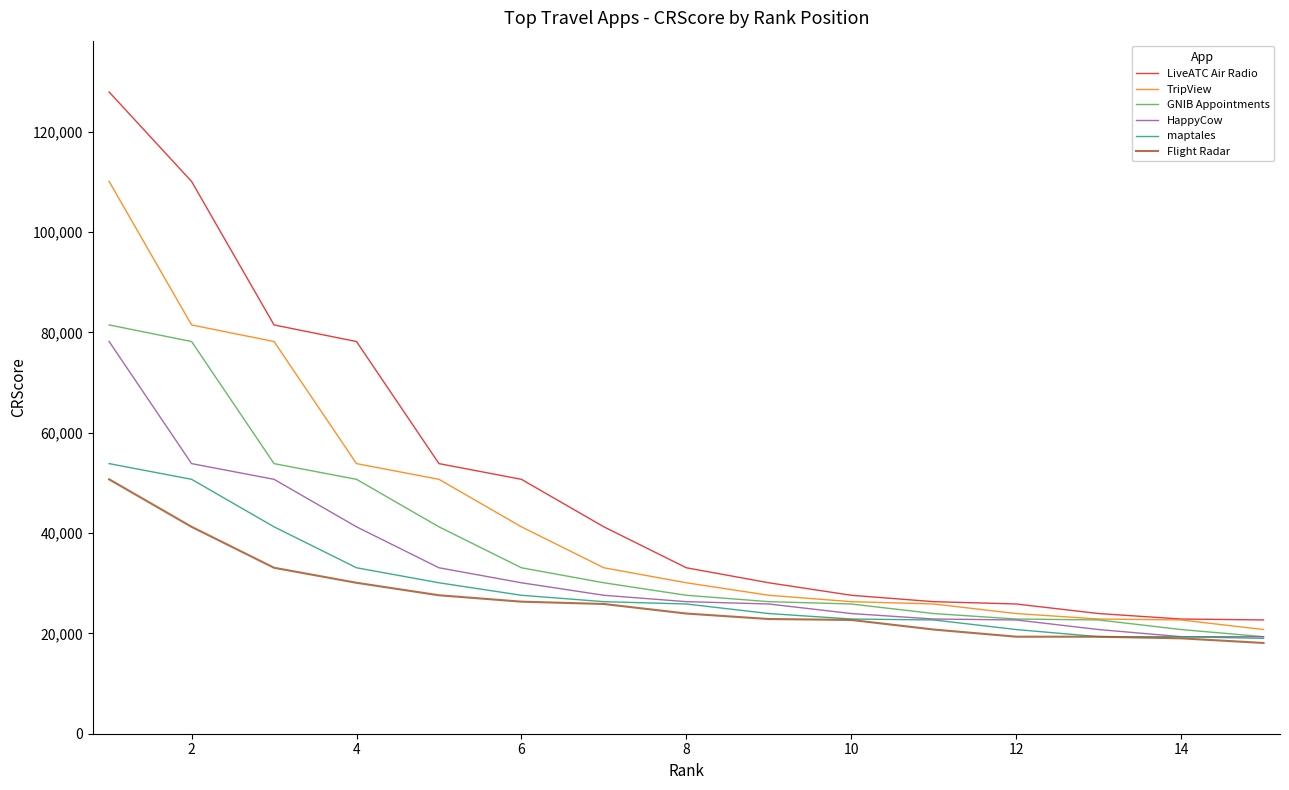

List the series in order of their peak value, highest first.

LiveATC Air Radio, TripView, GNIB Appointments, HappyCow, maptales, Flight Radar